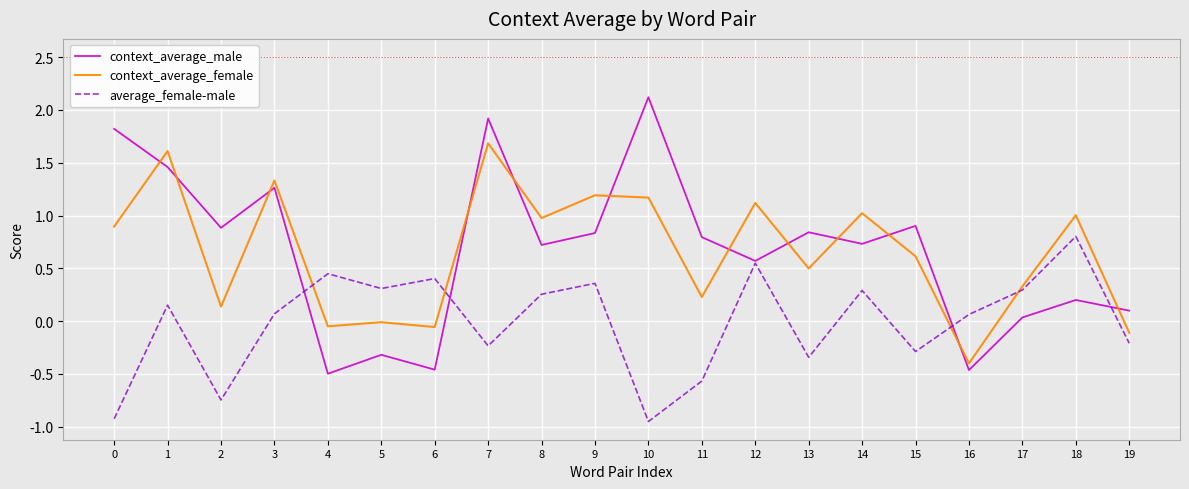

Is it true that average_female-male equals 0.5 at 12?

True